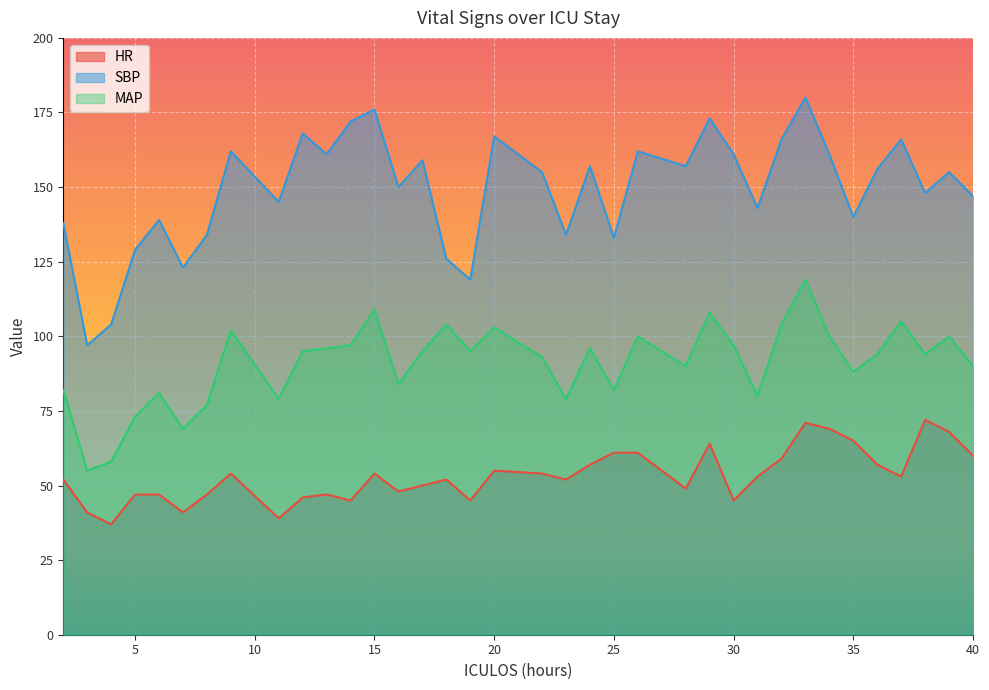

Reading left to right, list all the values displayed in this chart.

HR: 52	41	37	47	47	41	47	54	39	46	47	45	54	48	50	52	45	55	54	52	57	61	61	49	64	45	53	59	71	69	65	57	53	72	68	60
SBP: 138	97	104	129	139	123	134	162	145	168	161	172	176	150	159	126	119	167	155	134	157	133	162	157	173	161	143	166	180	161	140	156	166	148	155	147
MAP: 82	55	58	73	81	69	77	102	79	95	96	97	109	84	95	104	95	103	93	79	96	82	100	90	108	97	80	104	119	100	88	94	105	94	100	90